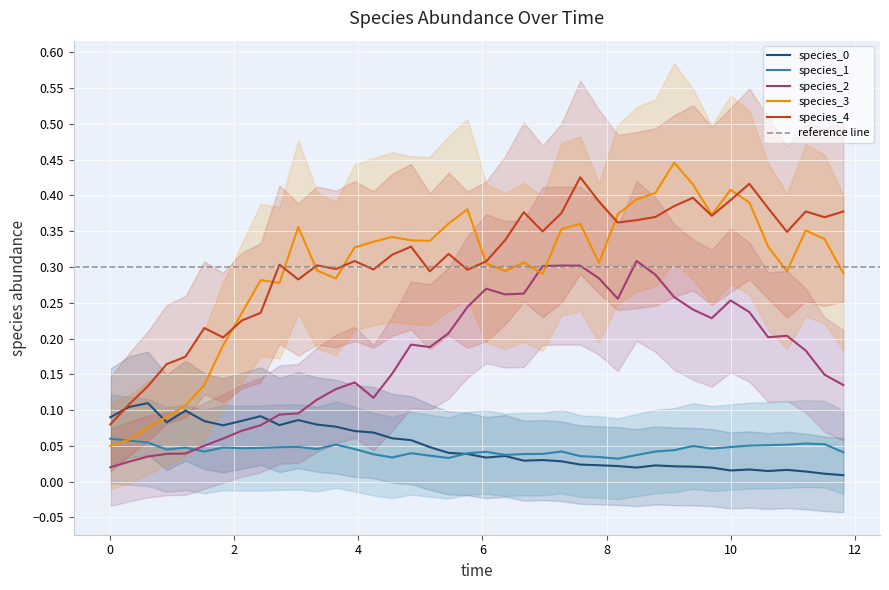

True or false: species_4 and species_1 intersect in this chart.

False